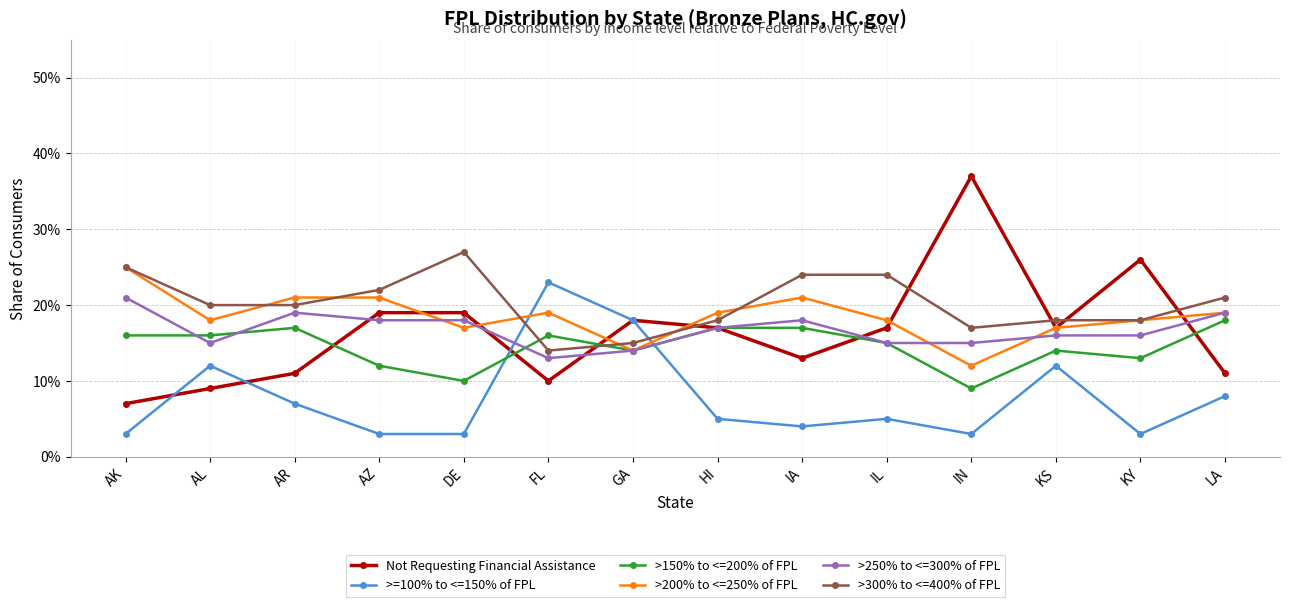

Which label corresponds to the largest value in the chart?

IN